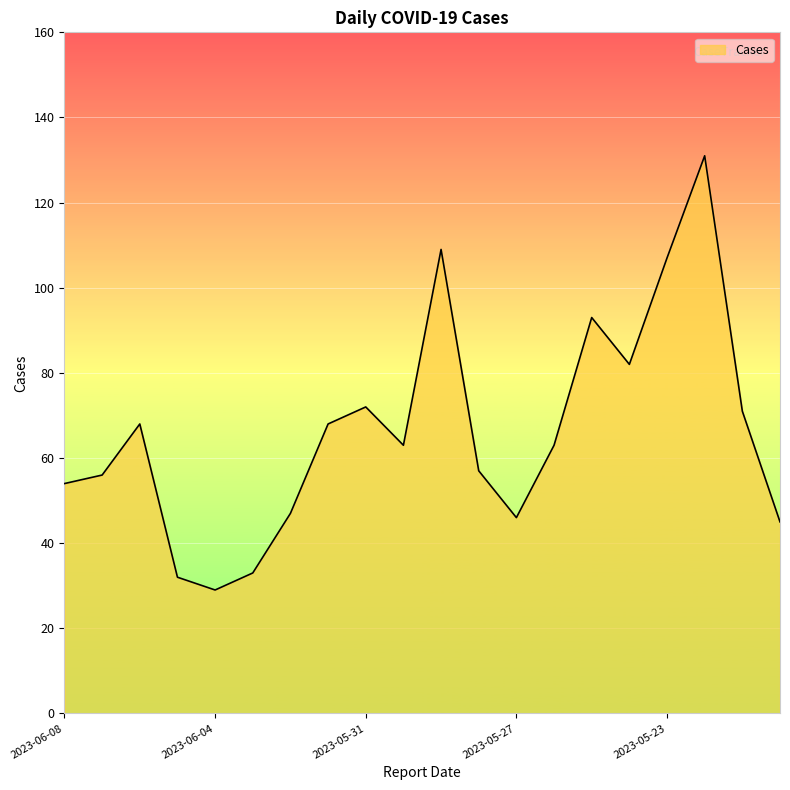

What is the sum of all values?

1326